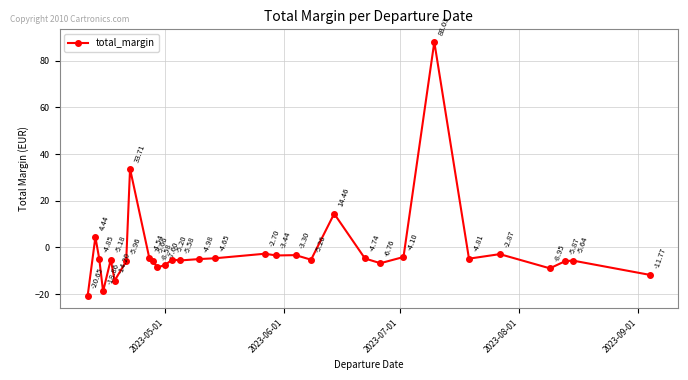

What is the difference between the maximum and minimum values?

108.7